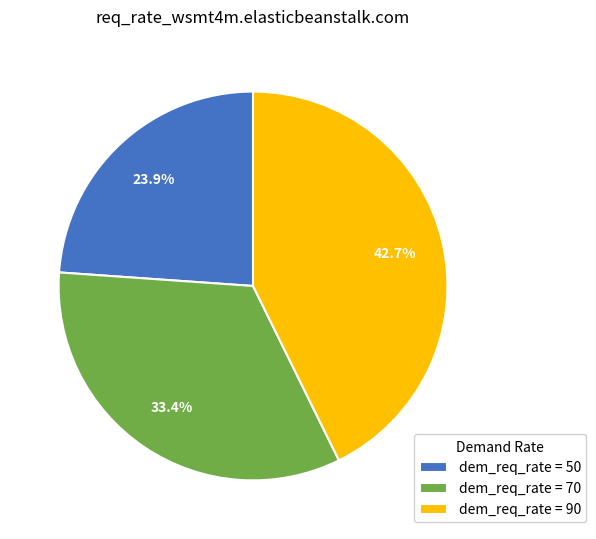

Does any single category account for the majority?

No